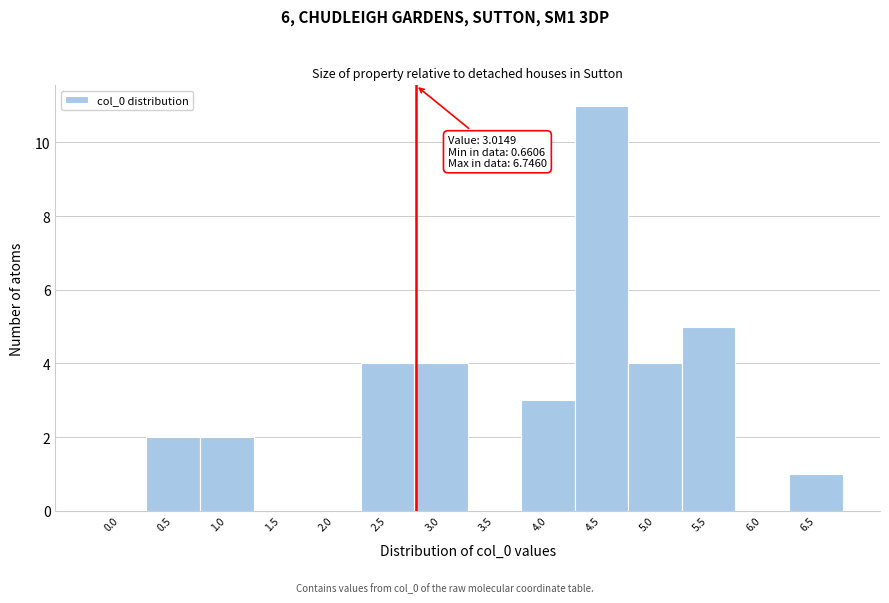

Reading right to left, what are all the values shown in this chart?

6.5=1	6.0=0	5.5=5	5.0=4	4.5=11	4.0=3	3.5=0	3.0=4	2.5=4	2.0=0	1.5=0	1.0=2	0.5=2	0.0=0